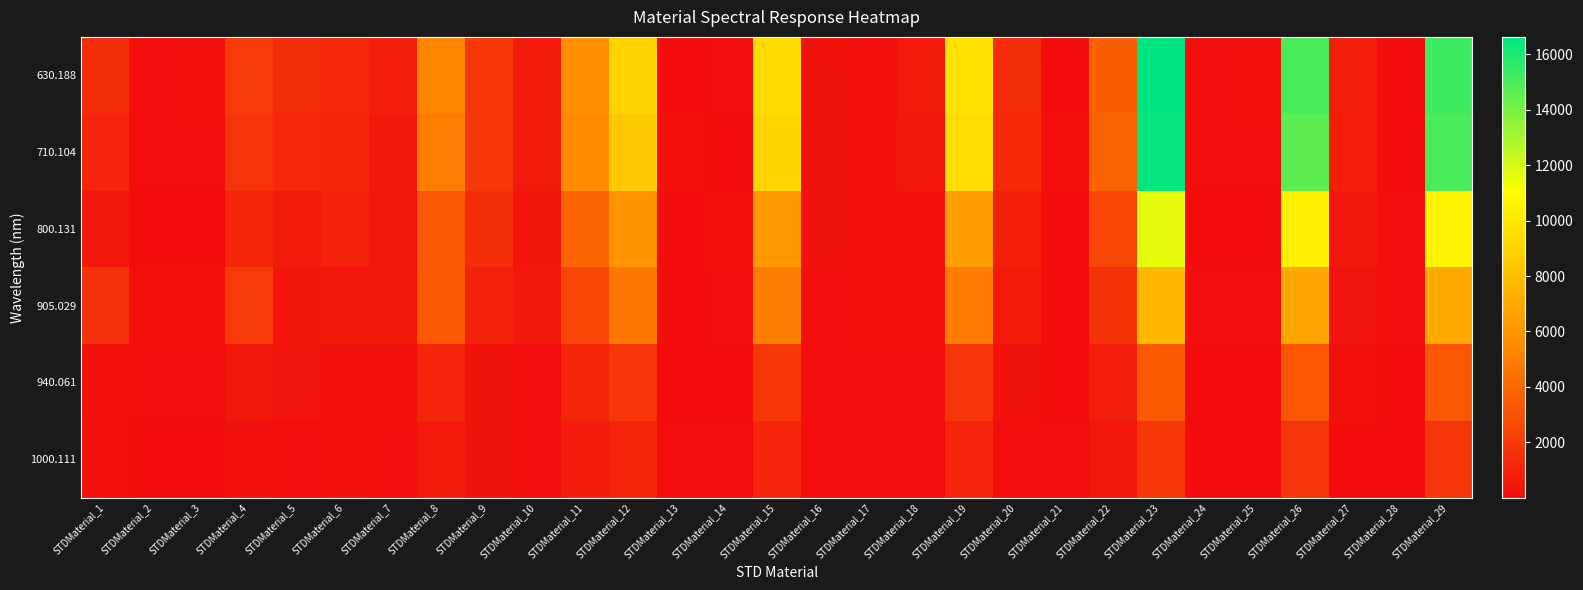

Which series has the largest range (max minus min)?

630.188